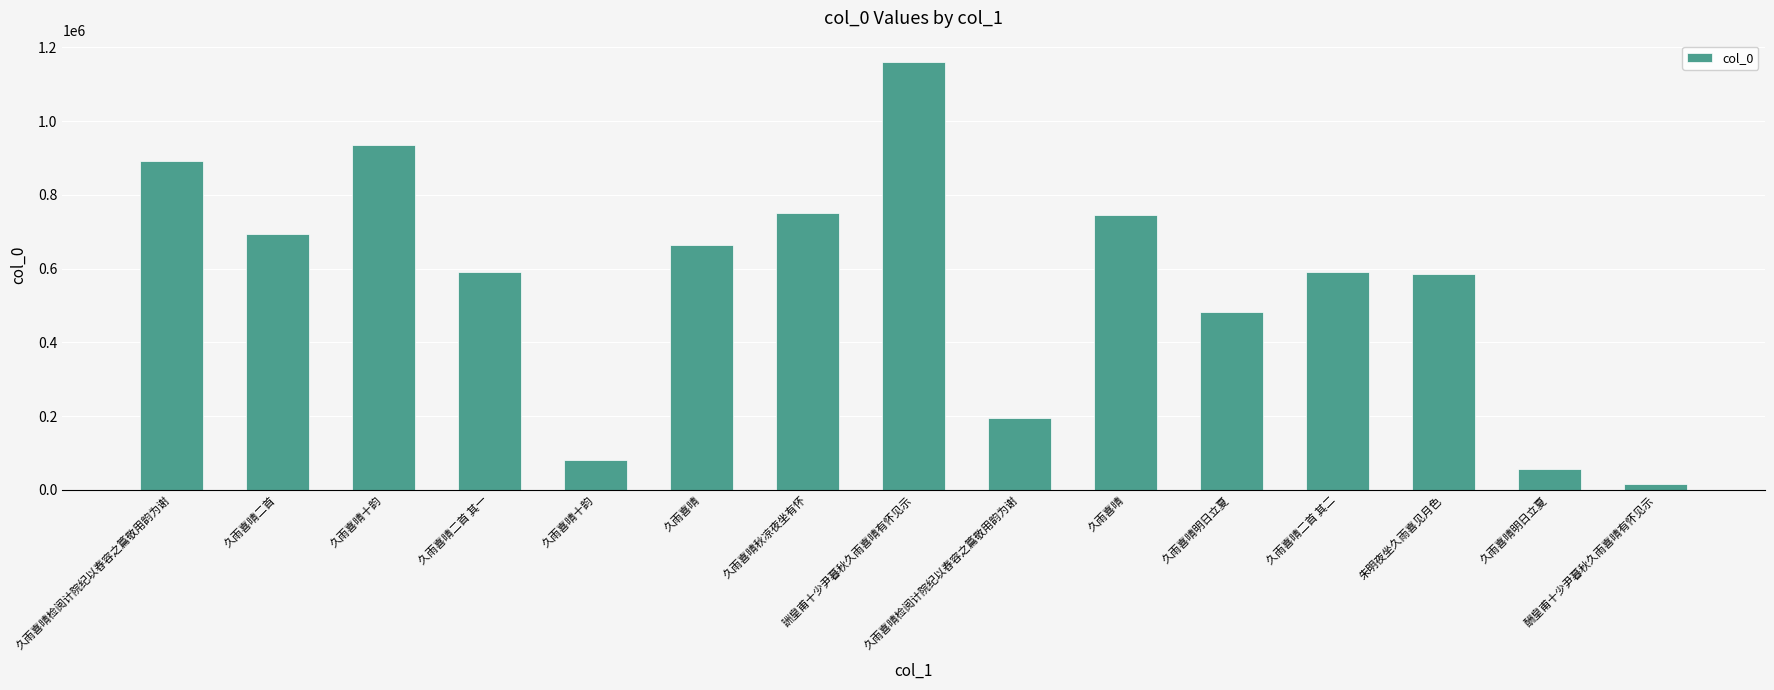

How many bars are there in total?

15